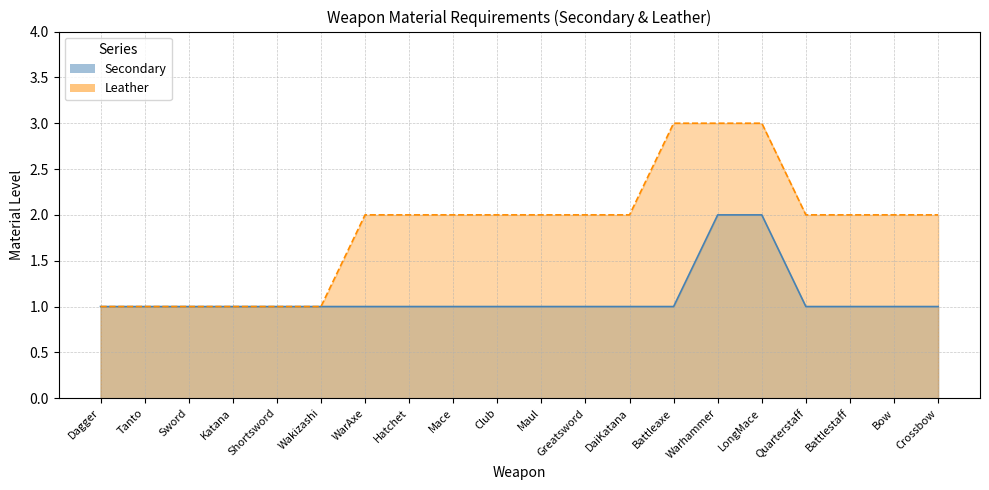

Which series has the largest total across all categories?

Leather